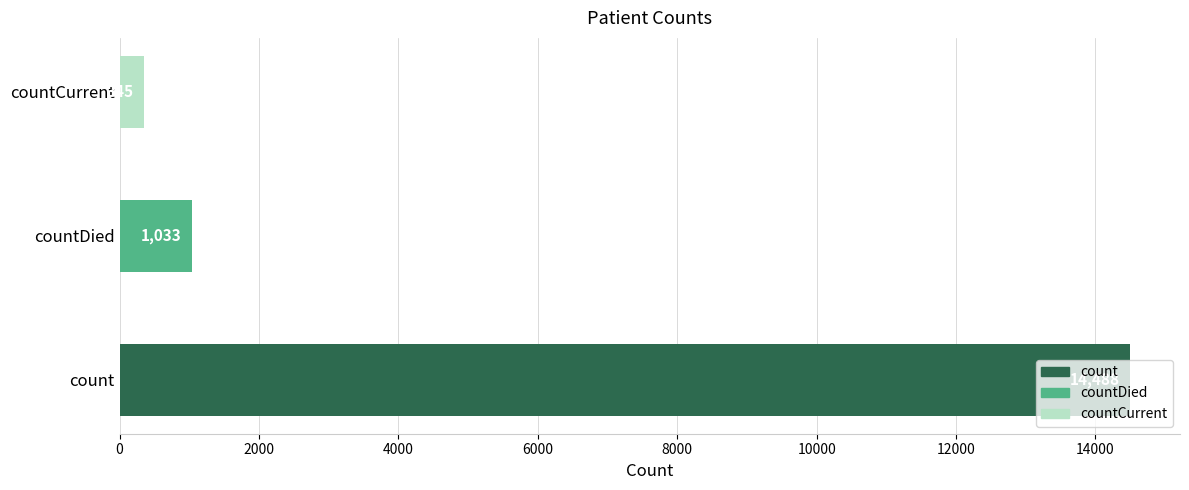

True or false: the data shows 345 at countCurrent.

True